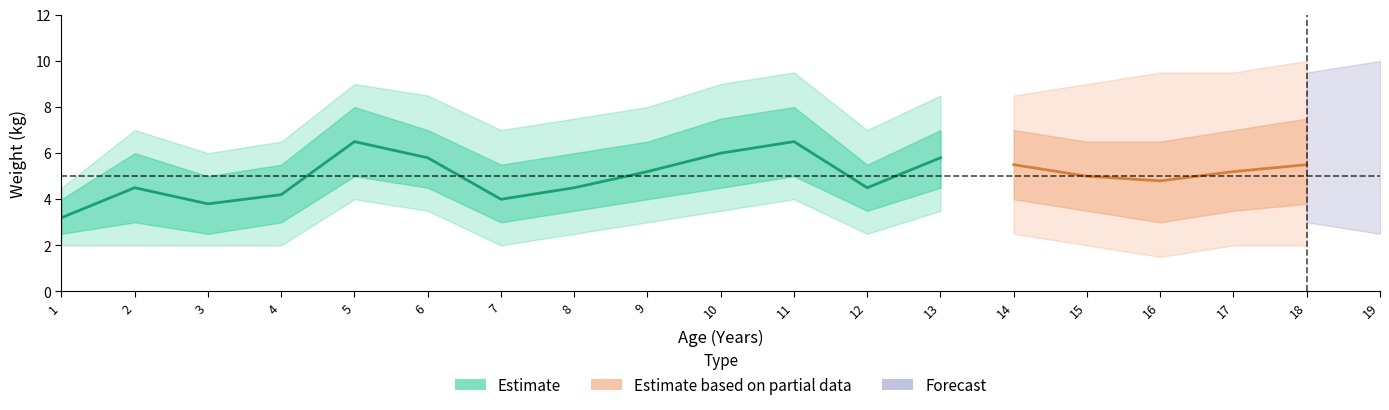

What is the difference between the maximum and minimum values in the upper1 series?

4.0